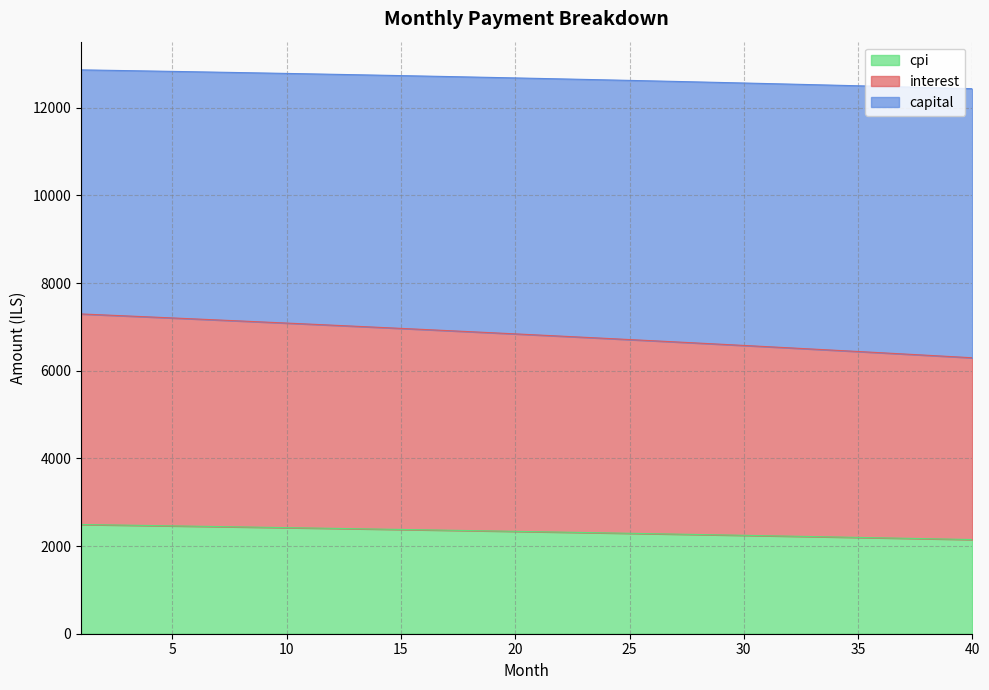

How many categories are shown in the chart?

40